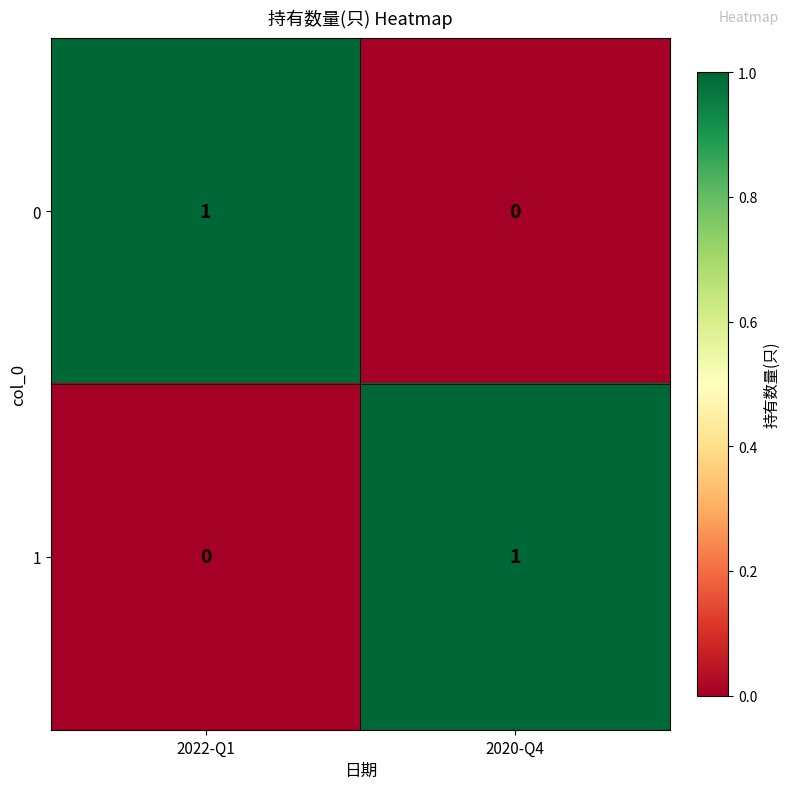

Reading left to right, extract all data points from this chart.

0: 1	0
1: 0	1